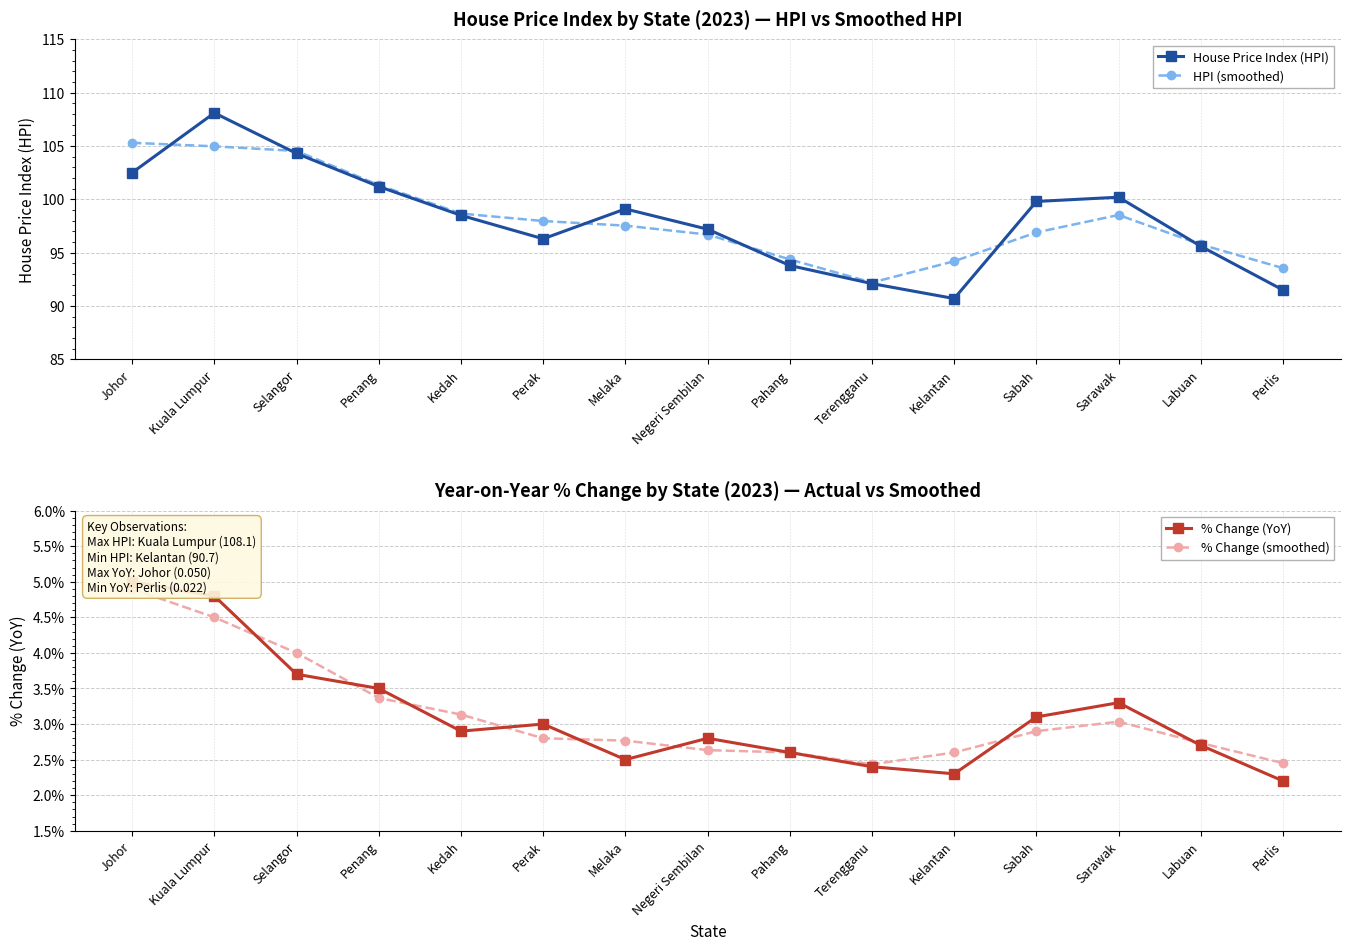

At which label does House Price Index (HPI) reach its minimum?

Kelantan